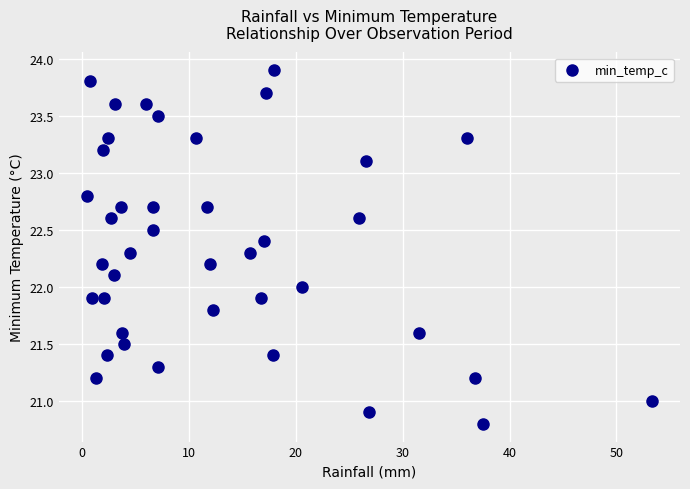

What is the range of X values (max minus min)?

52.8